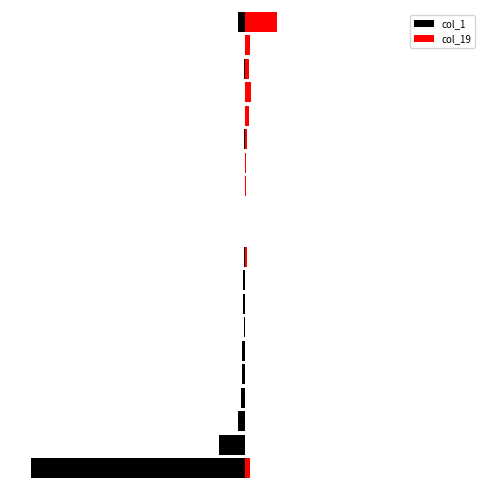

How many data points in col_1 are less than 0?

18